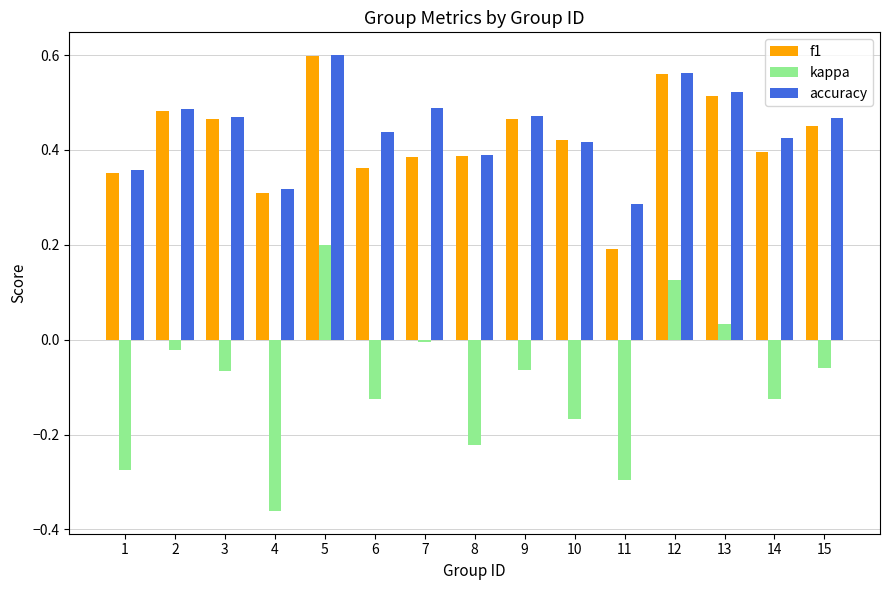

Which label corresponds to the smallest value in the chart?

4